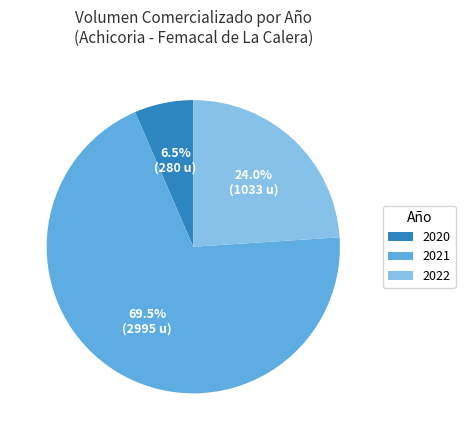

Does any single category account for the majority?

Yes